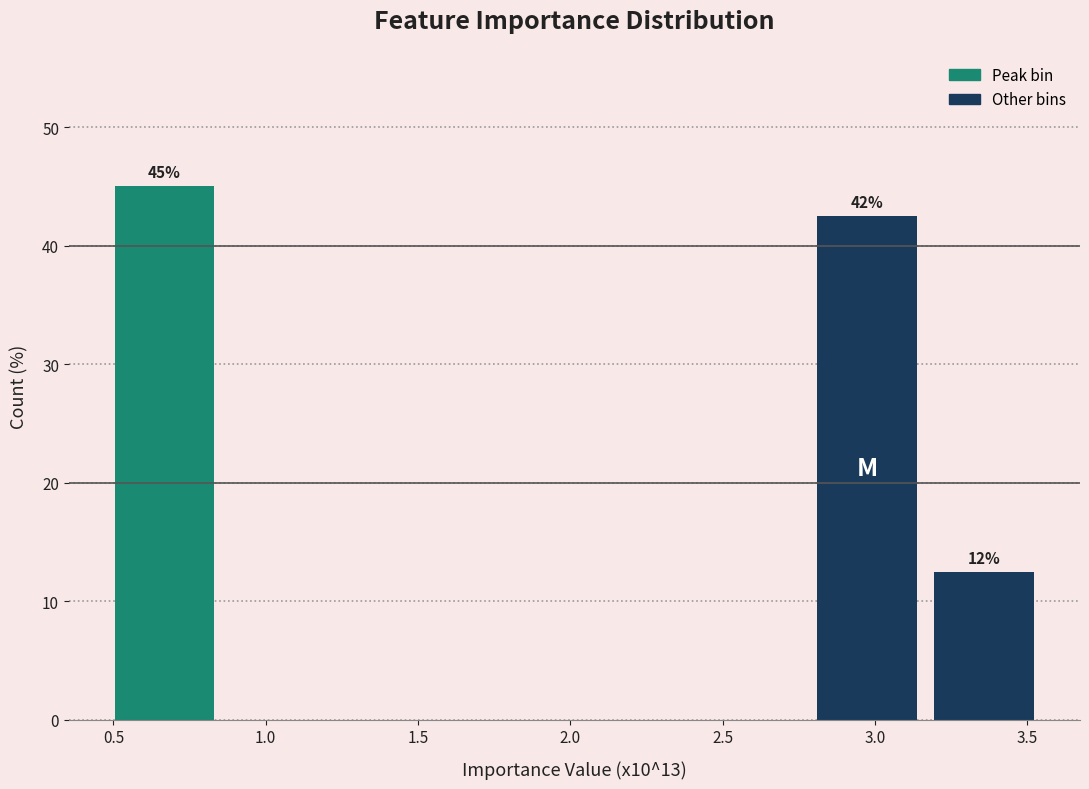

Over which range of the x-axis is the bar tallest?

0.50 to 0.85